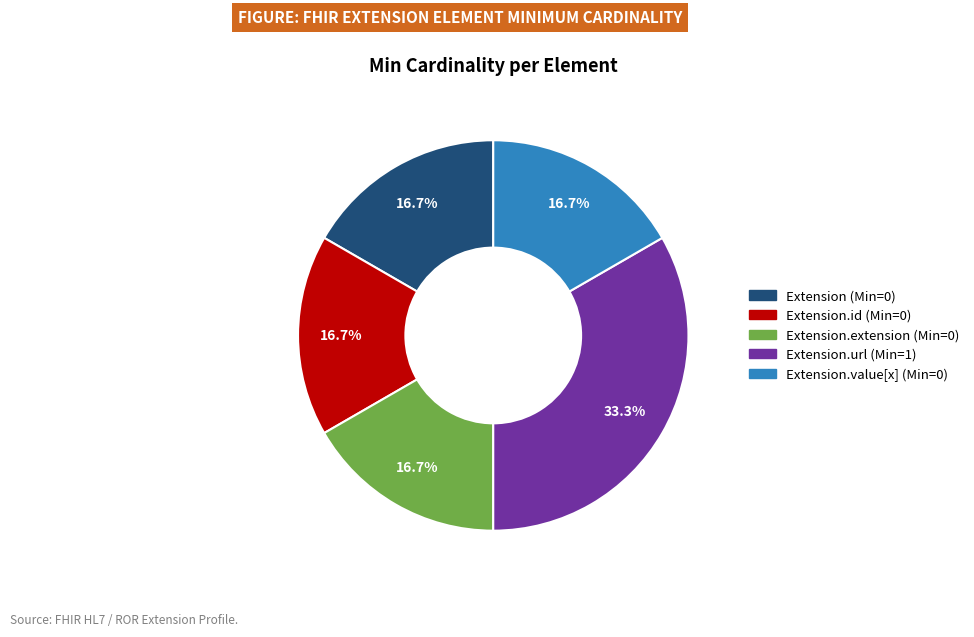

Does any single category account for the majority?

No